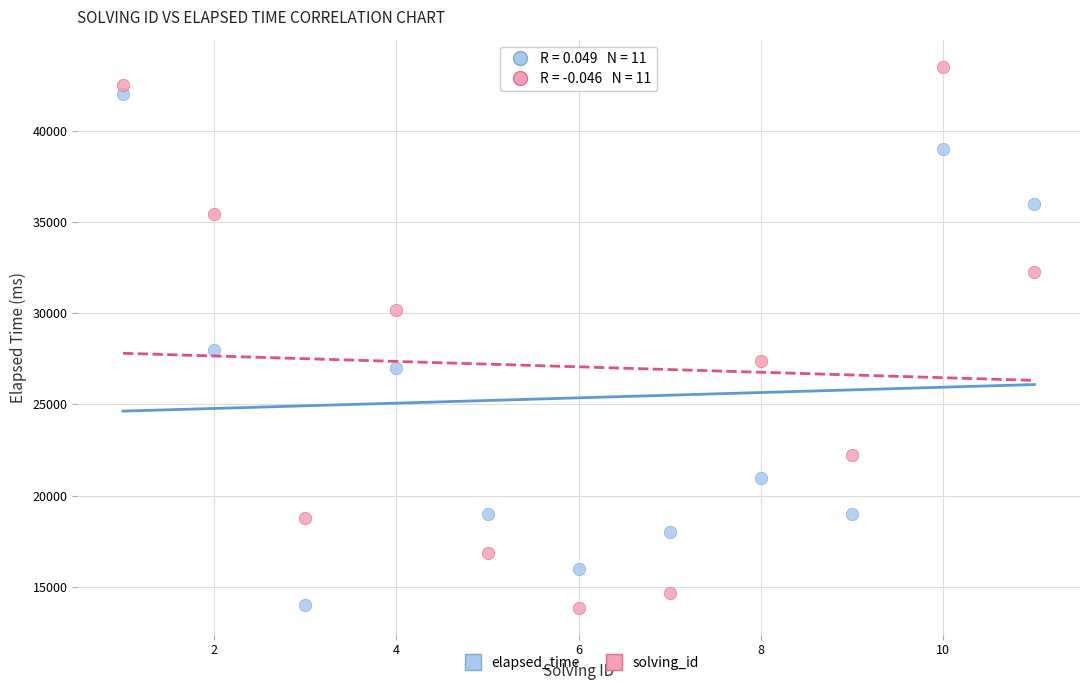

Across all series, what Y value is closest to 28684?

28000.0